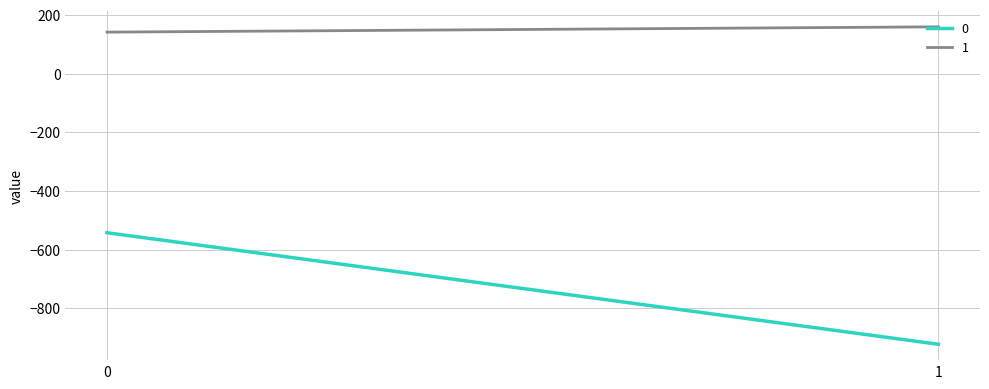

Is it true that 0 equals -133.9 at 0?

False